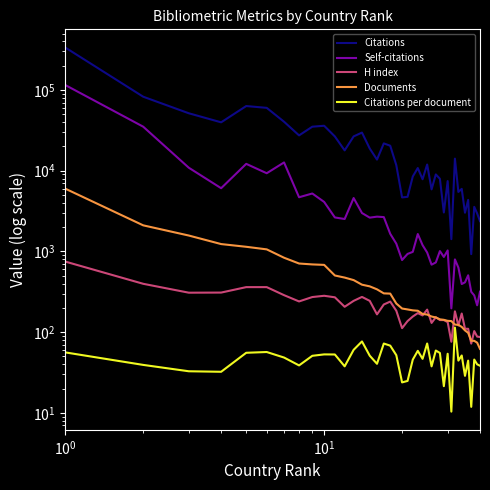

True or false: Self-citations and Documents cross at least once.

False